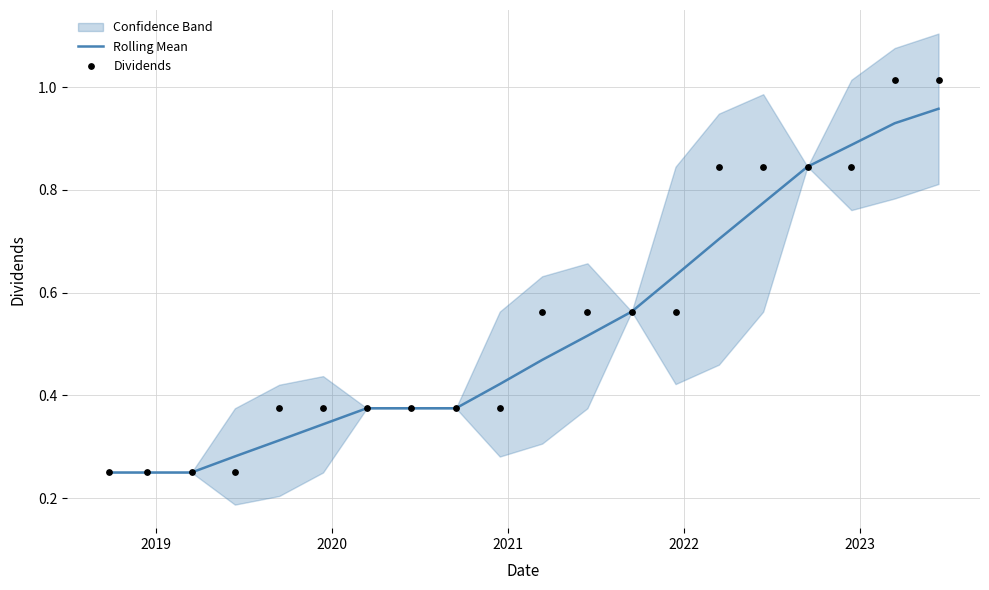

Is the value of Rolling Mean at 15 greater than the value of Dividends at 2022?

Yes